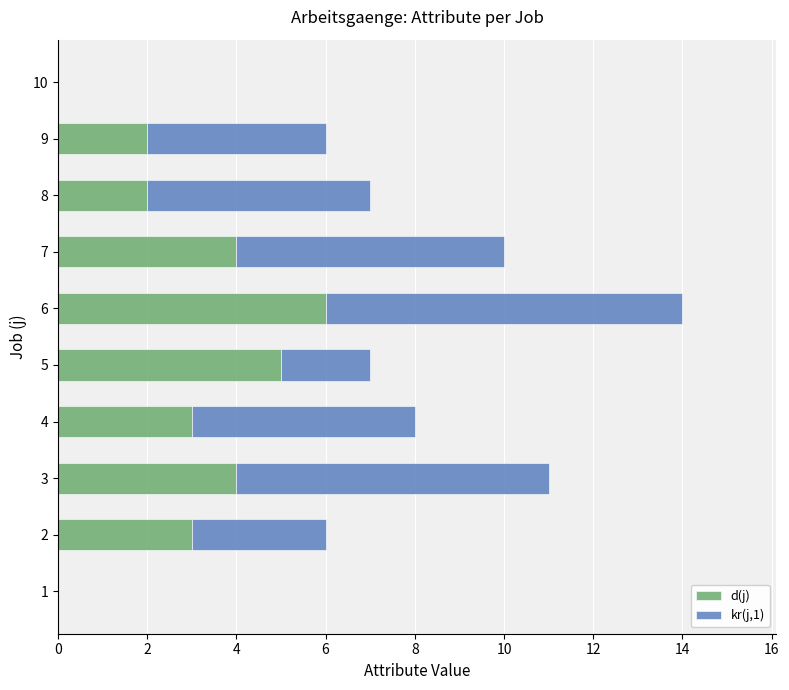

What is the highest value of the d(j) series?

6